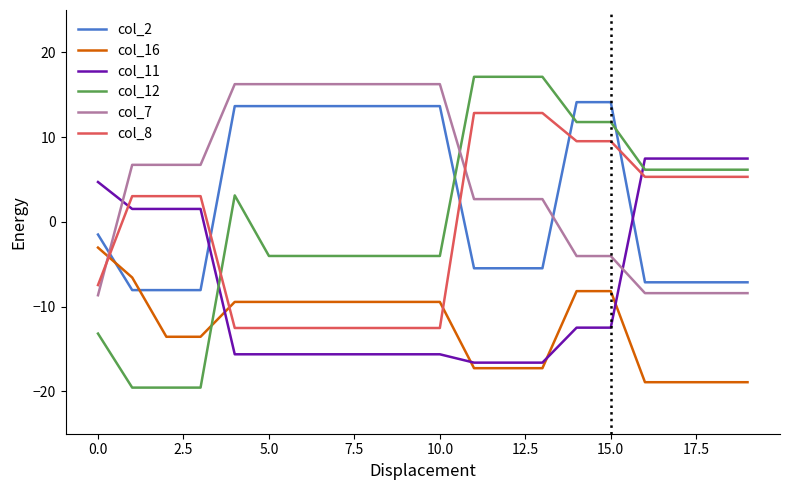

How many lines are shown in the chart?

6